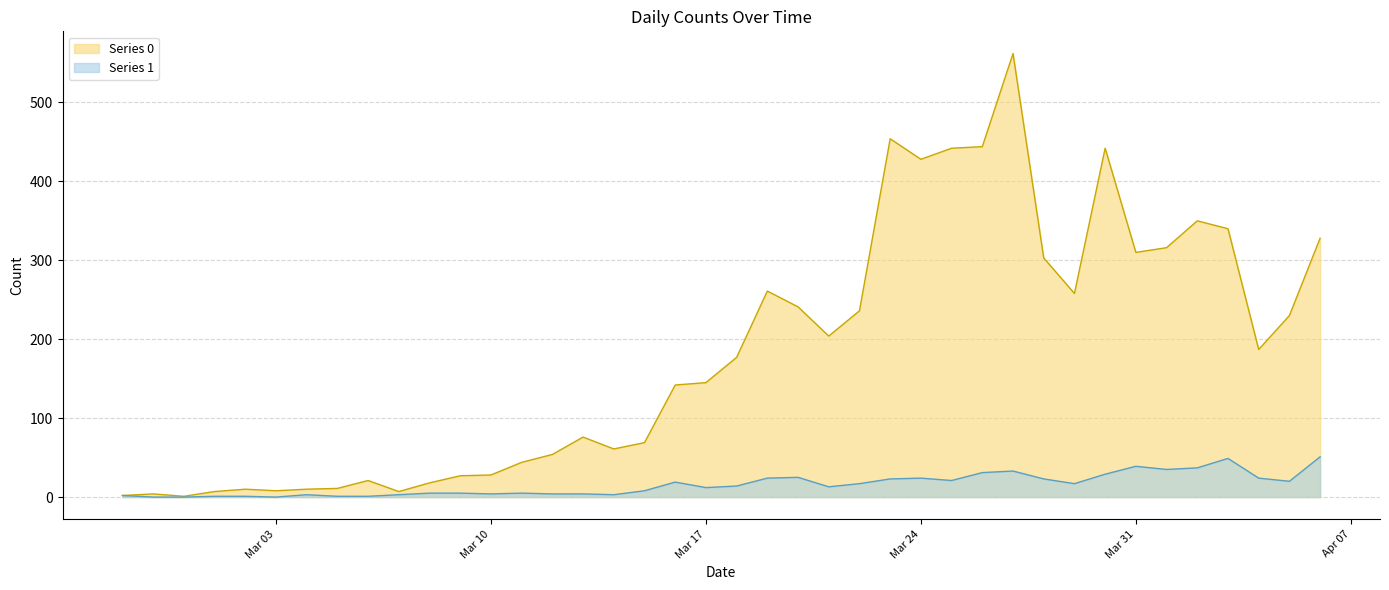

Where is Series 0 nearest to the value 281?

2020-03-19